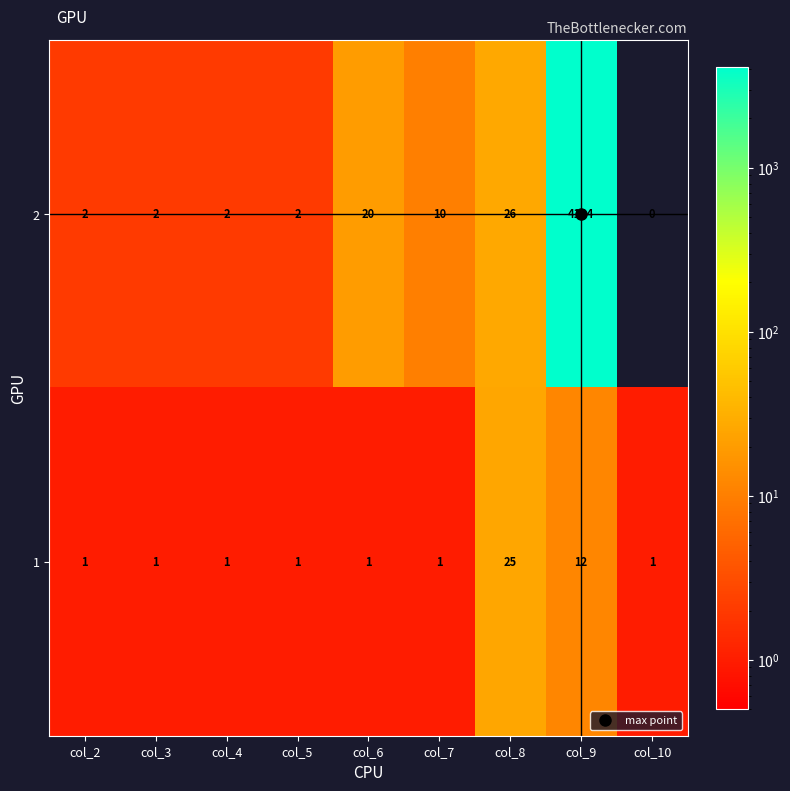

At which label is 2 closest to 2067?

col_8